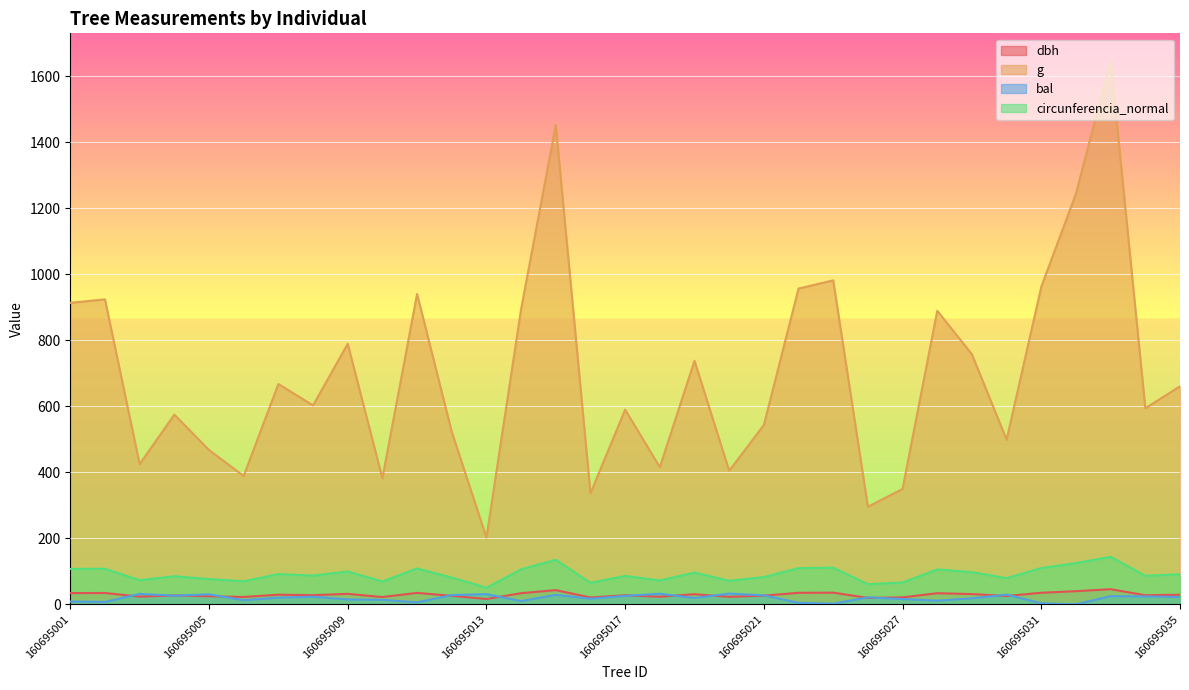

How many distinct data groups are displayed?

4